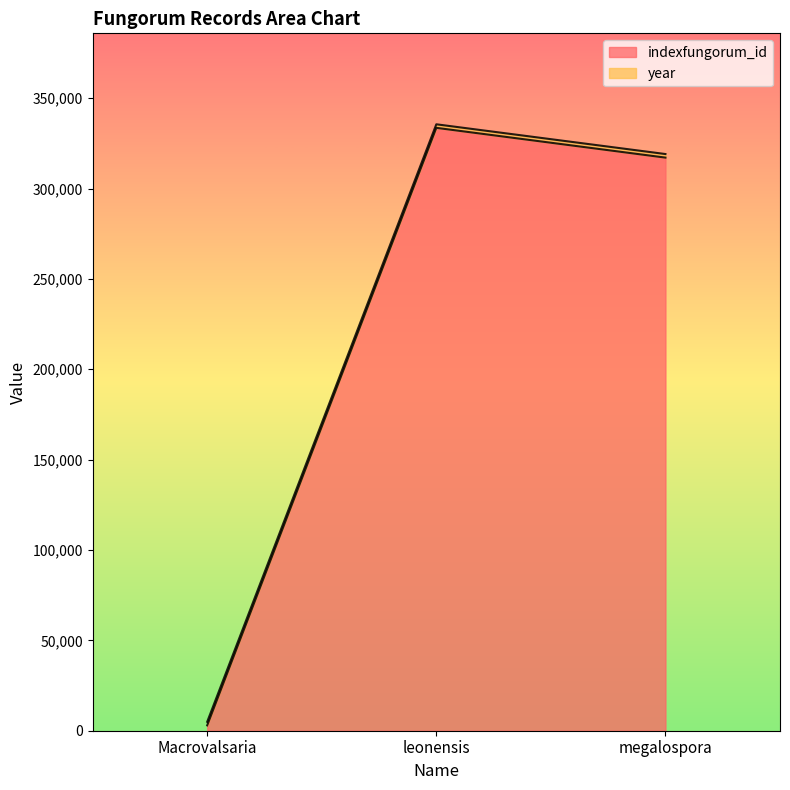

List the labels in order of value, largest first.

leonensis, megalospora, Macrovalsaria